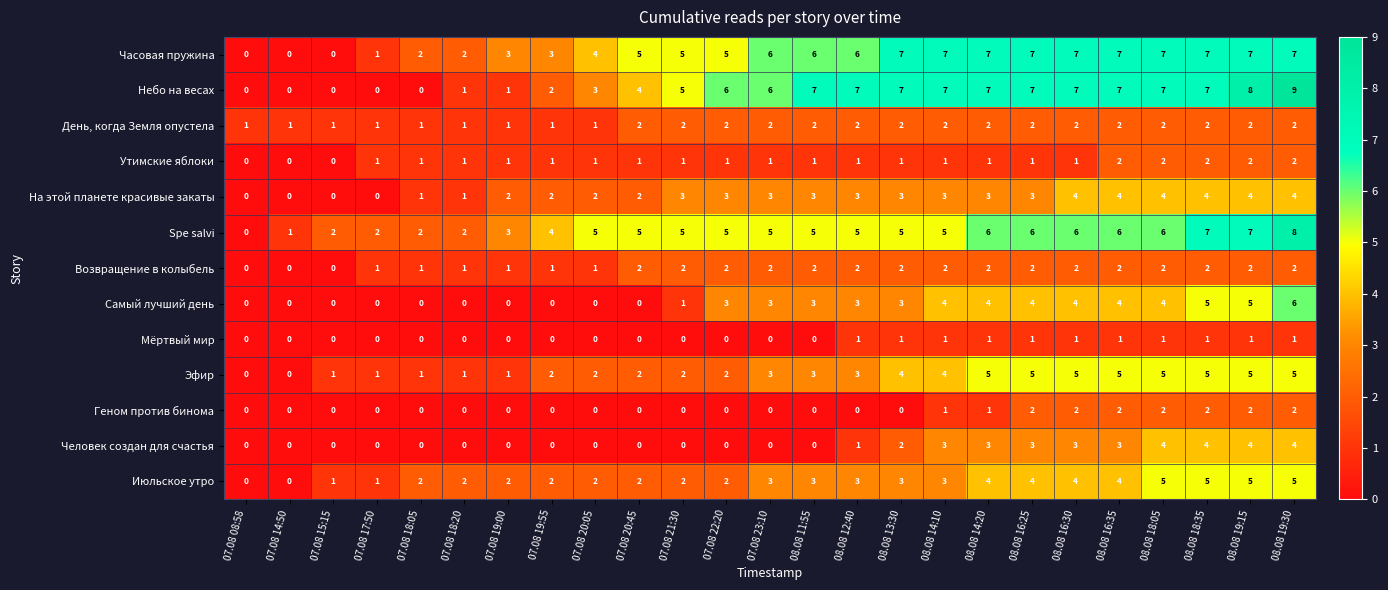

Which series has the widest spread of values?

Небо на весах